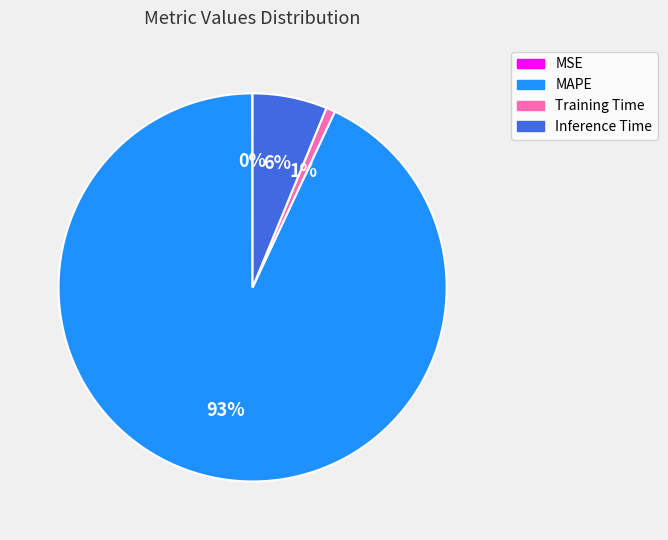

What percentage is the MAPE slice, to the nearest percent?

93%